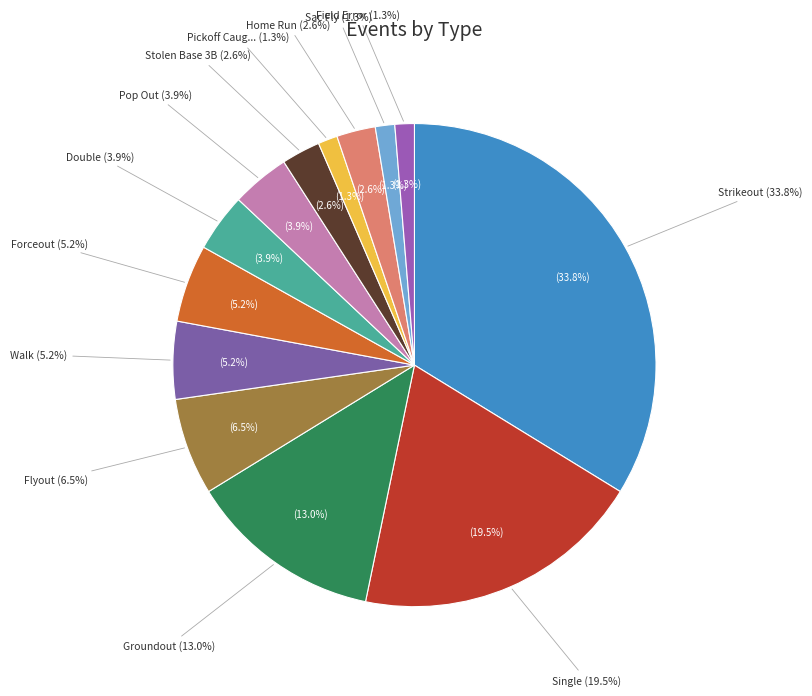

Does Forceout account for over 50% of the chart?

No